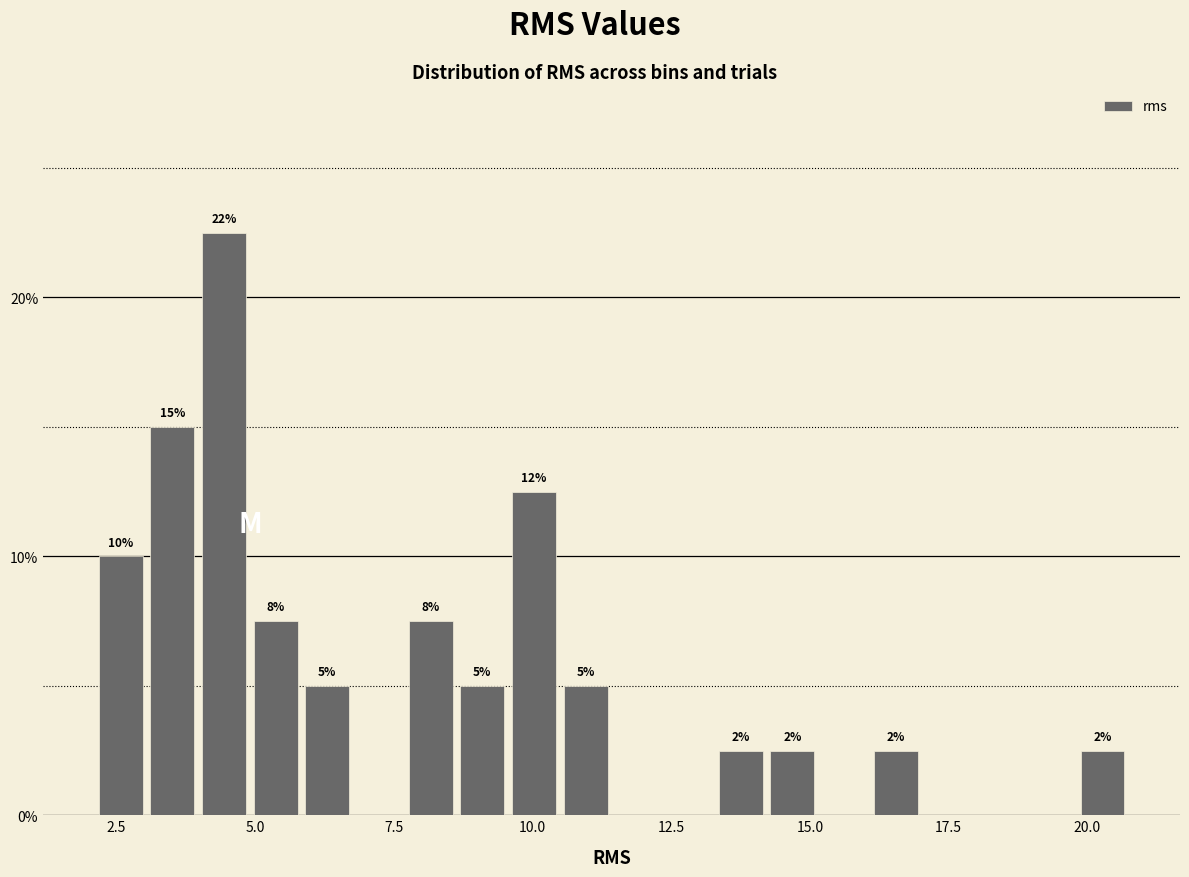

Around what value on the x-axis is the tallest bar? Give the approximate position of its centre, as read against the axis.

4.5